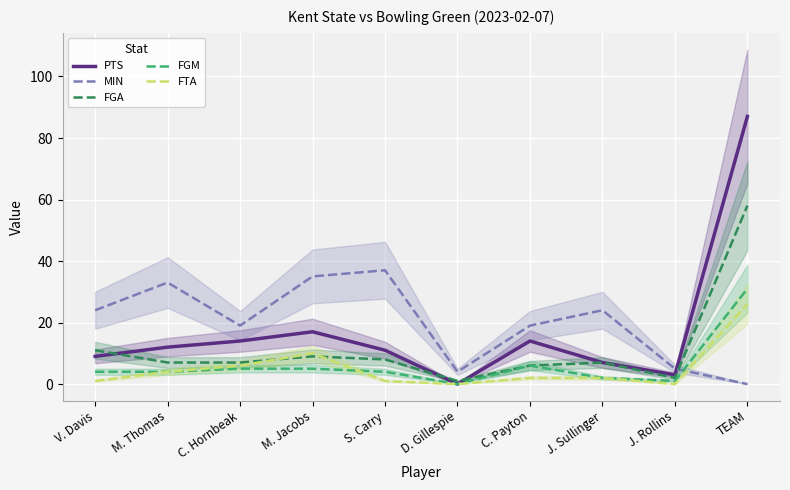

What is the sum of all FTA values?

52